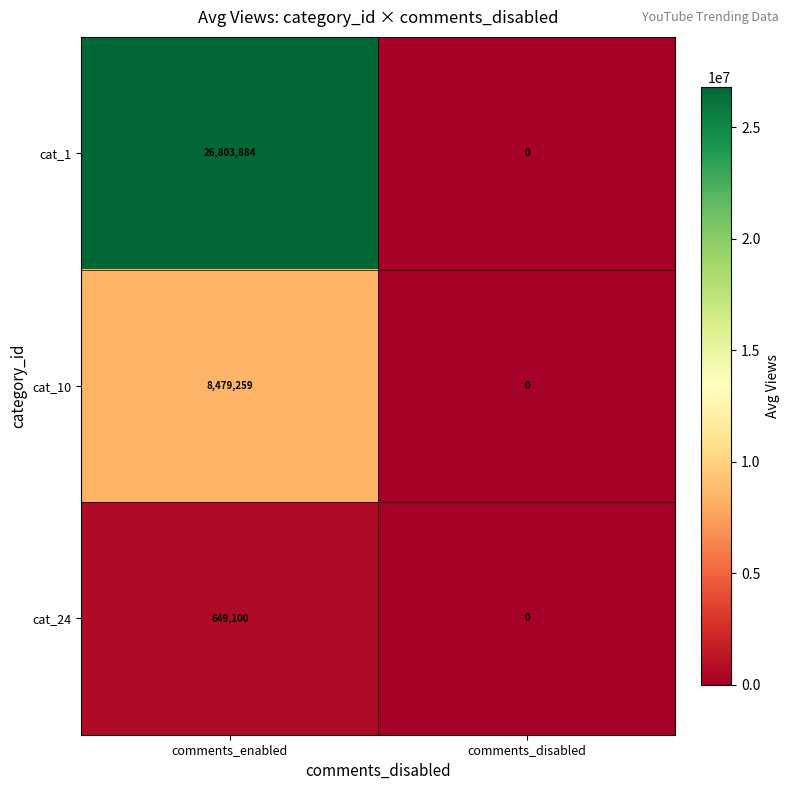

What is the average value of the cat_24 series?

324550